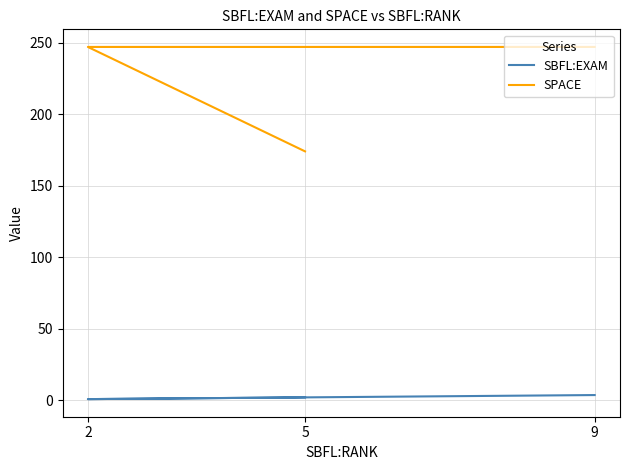

Rank the categories by SBFL:EXAM value from lowest to highest.

2, 5, 9